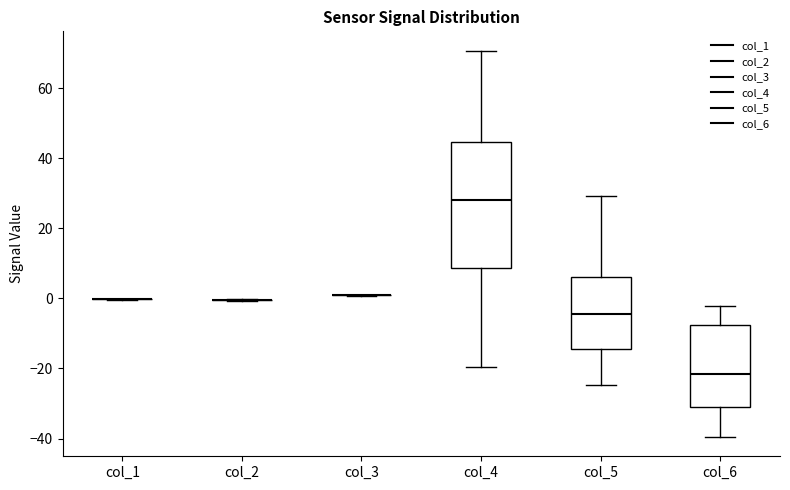

Reading left to right, read every box against the y-axis: the position of its median line, the range the box covers, and the ends of its whiskers. The values are not printed on the chart, so give them approximately, as read against the axis.

col_1: box collapsed to a line at 0, whiskers 0 to 0
col_2: box collapsed to a line at 0, whiskers 0 to 0
col_3: box collapsed to a line at 0, whiskers 0 to 2
col_4: median 28, box 8 to 44, whiskers -20 to 70
col_5: median -4, box -14 to 6, whiskers -24 to 30
col_6: median -22, box -32 to -8, whiskers -40 to -2